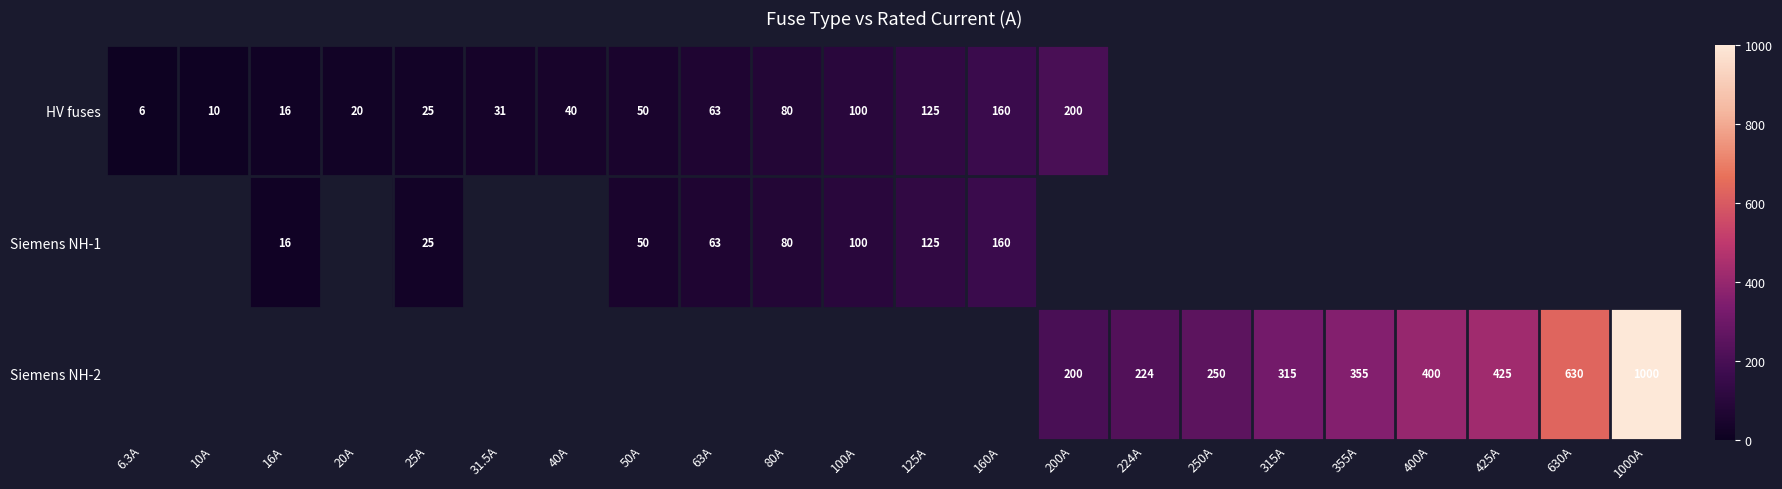

How many data points does each series have?

22